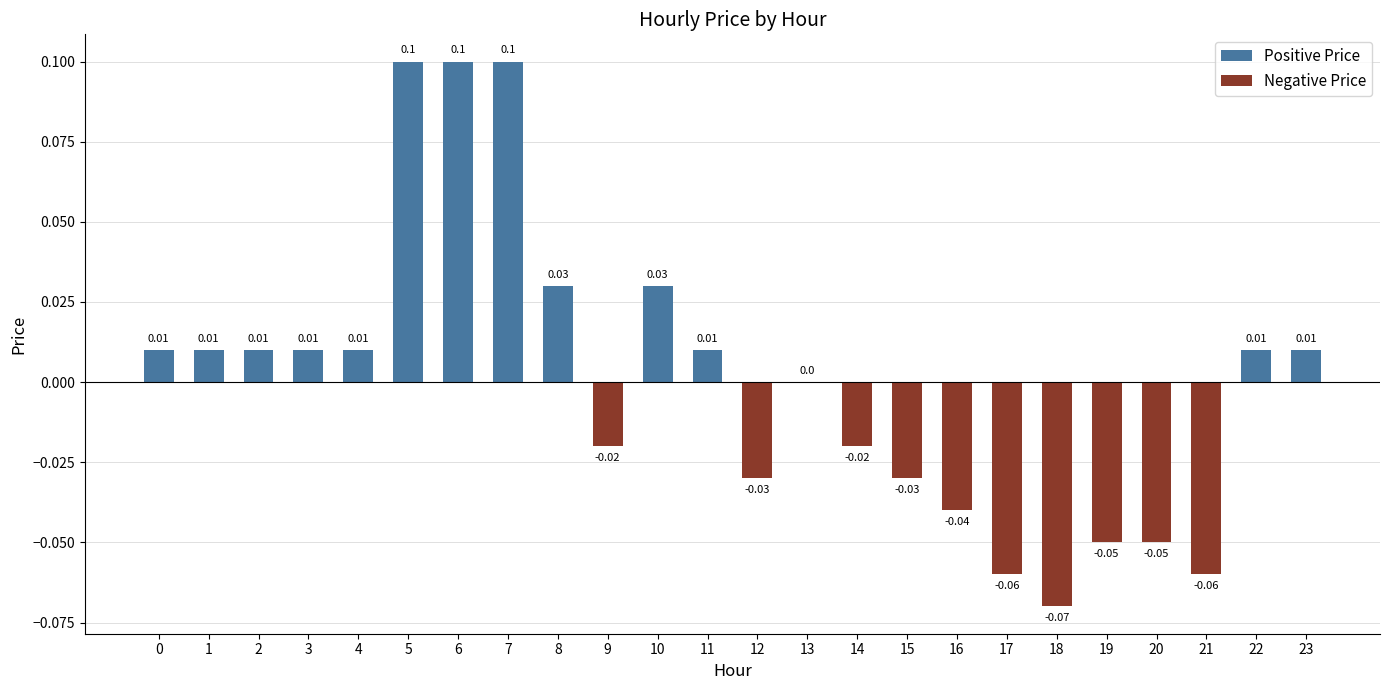

Which has a higher value, 12 or 18?

12